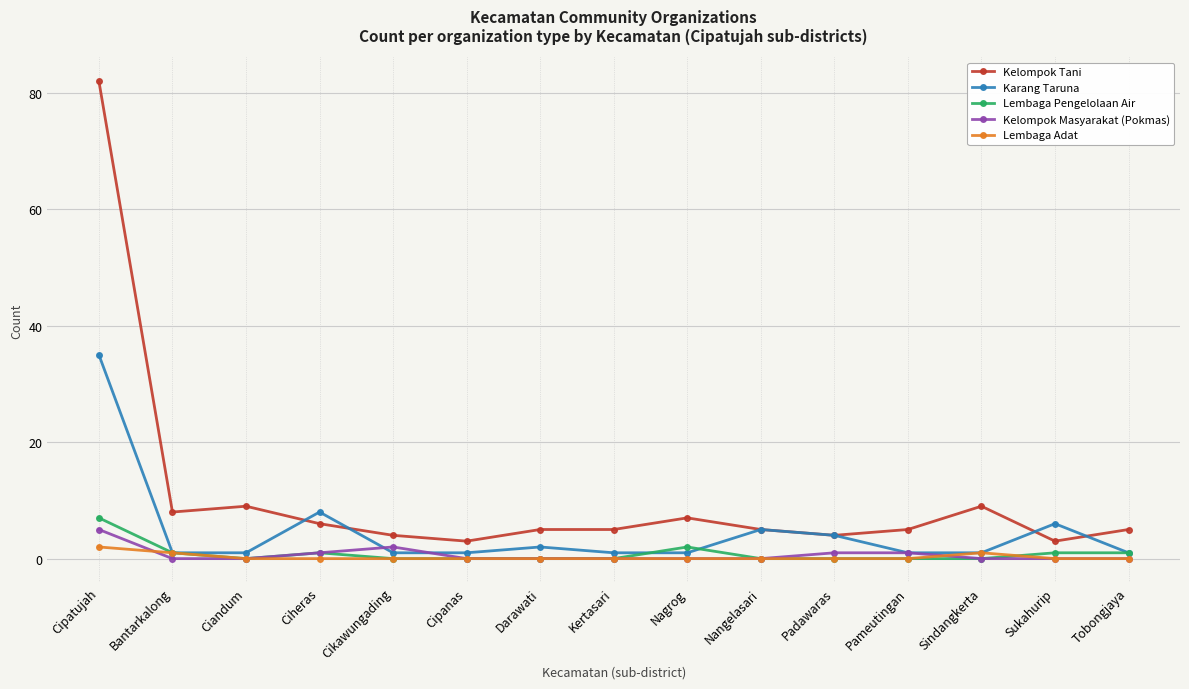

The value of Lembaga Adat at Pameutingan is 0. True or false?

True